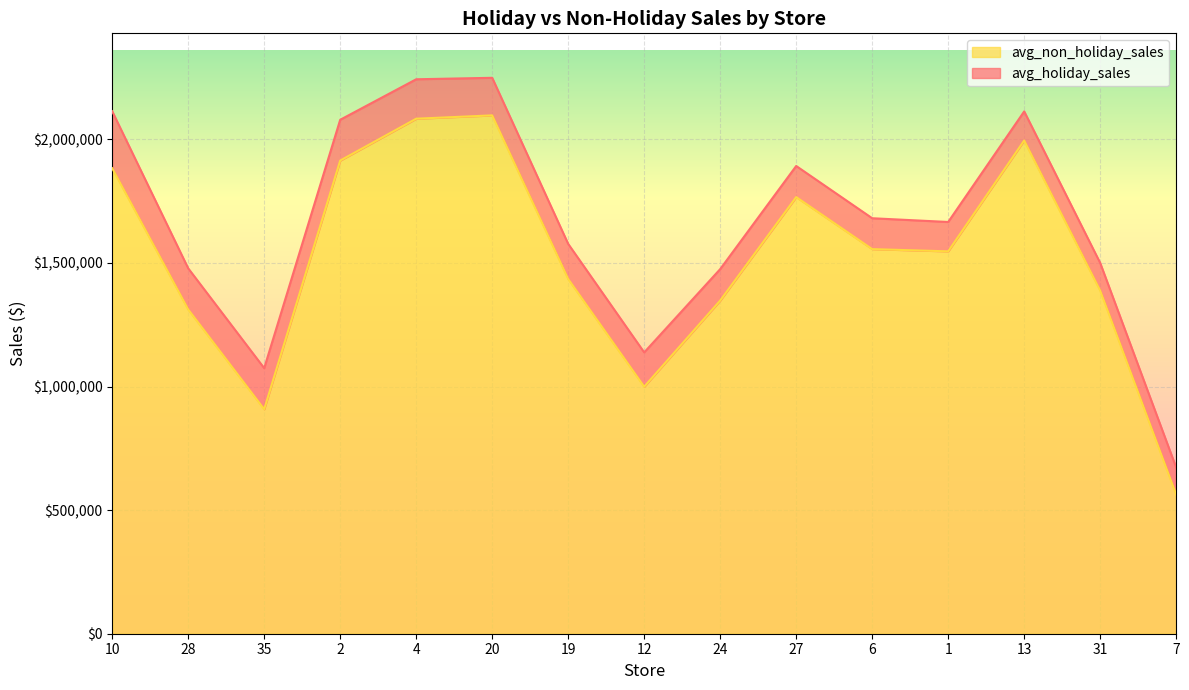

How many lines are shown in the chart?

2